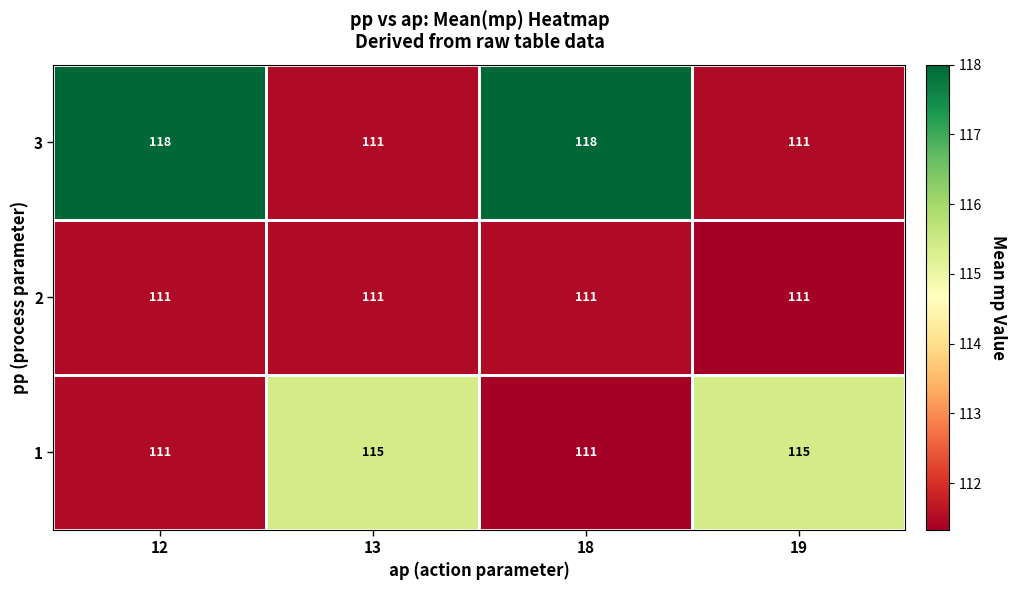

Which series has the widest spread of values?

3